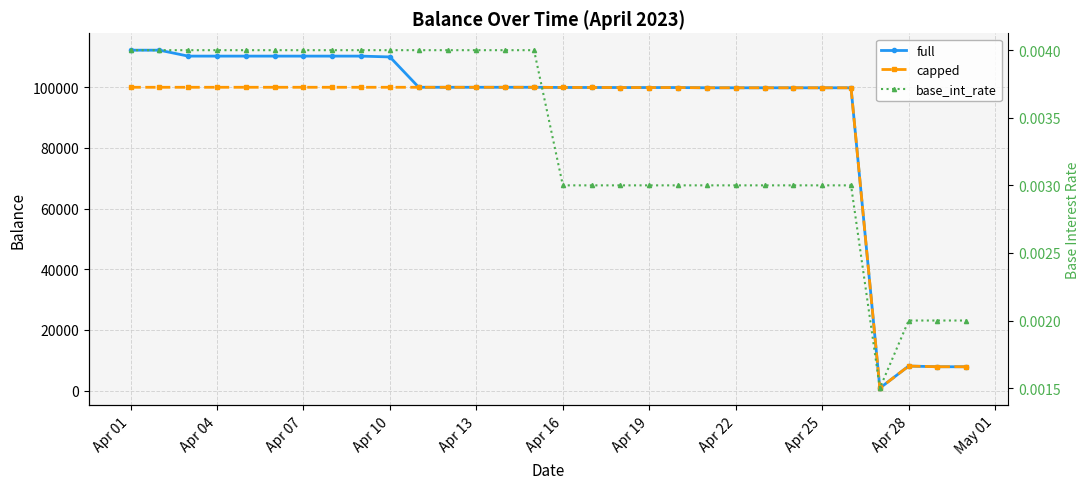

What position from the left is Apr 13?

13